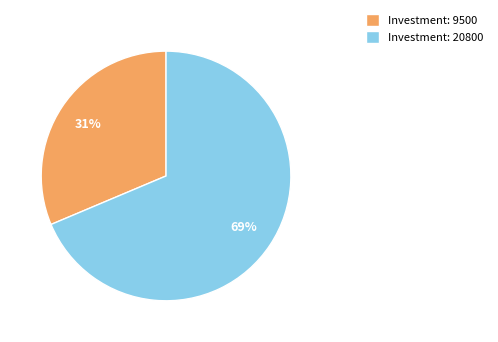

The Investment: 20800 slice represents 76% of the pie. True or false?

False